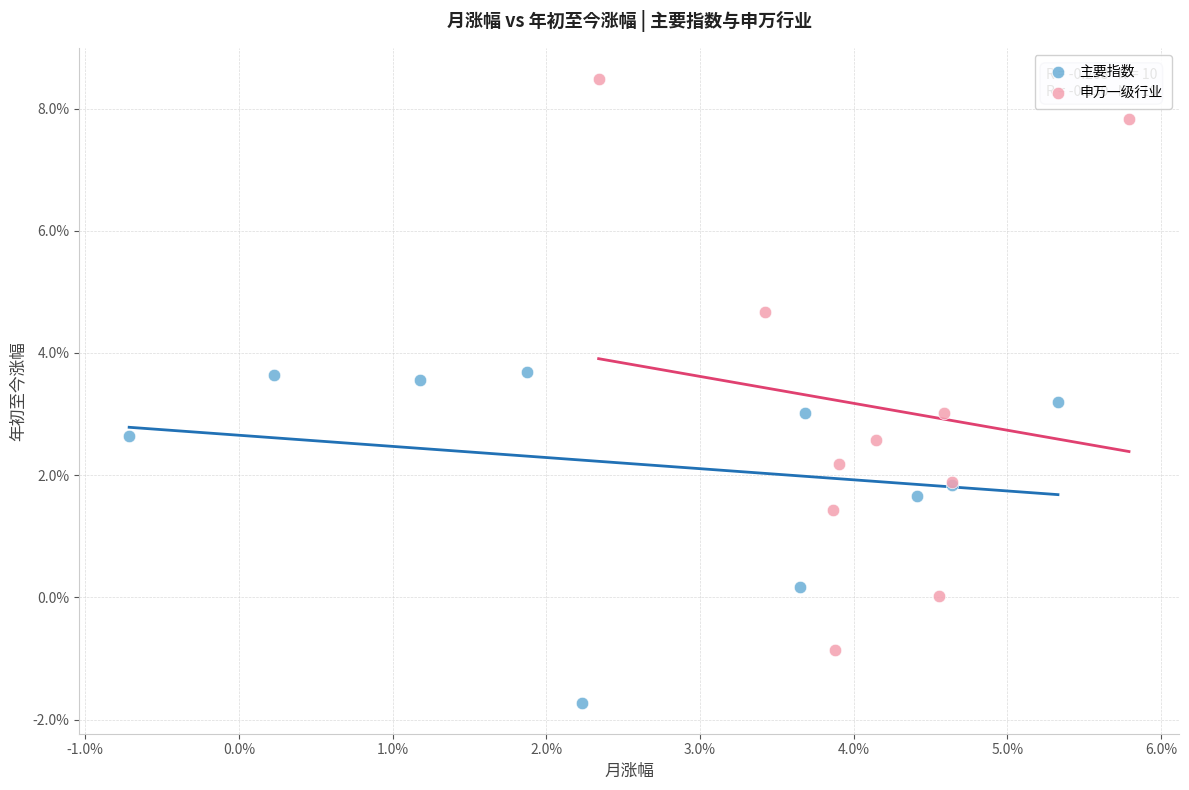

What are all the series names shown in the legend?

主要指数, 申万一级行业